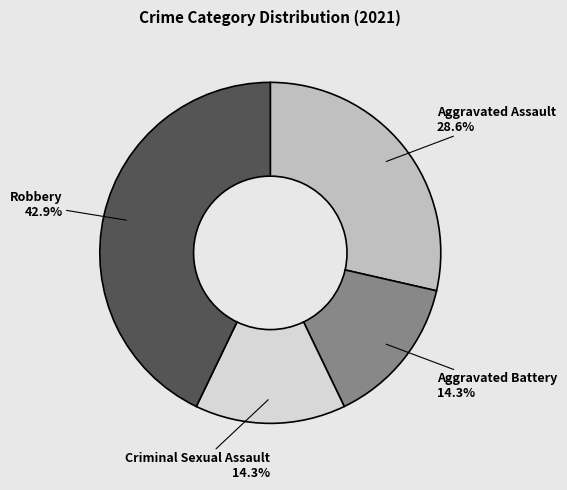

Does any single category account for the majority?

No